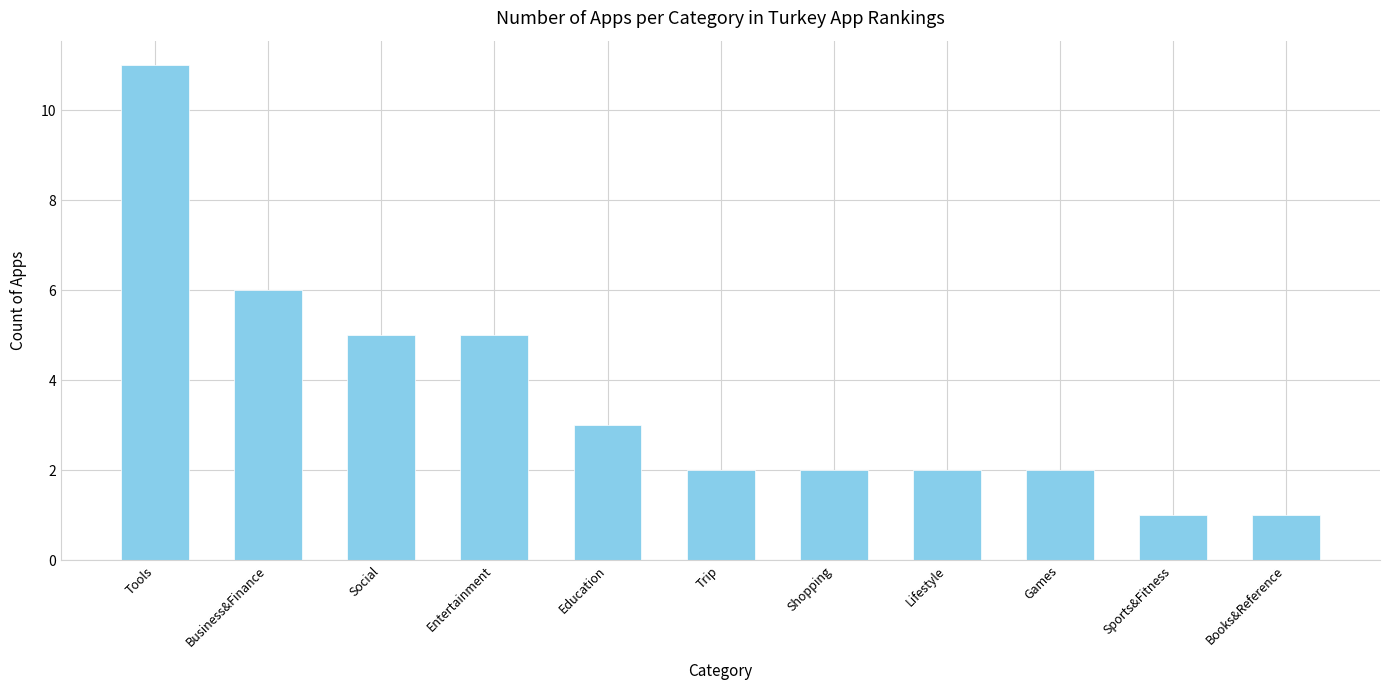

True or false: the data shows 2 at Shopping.

True